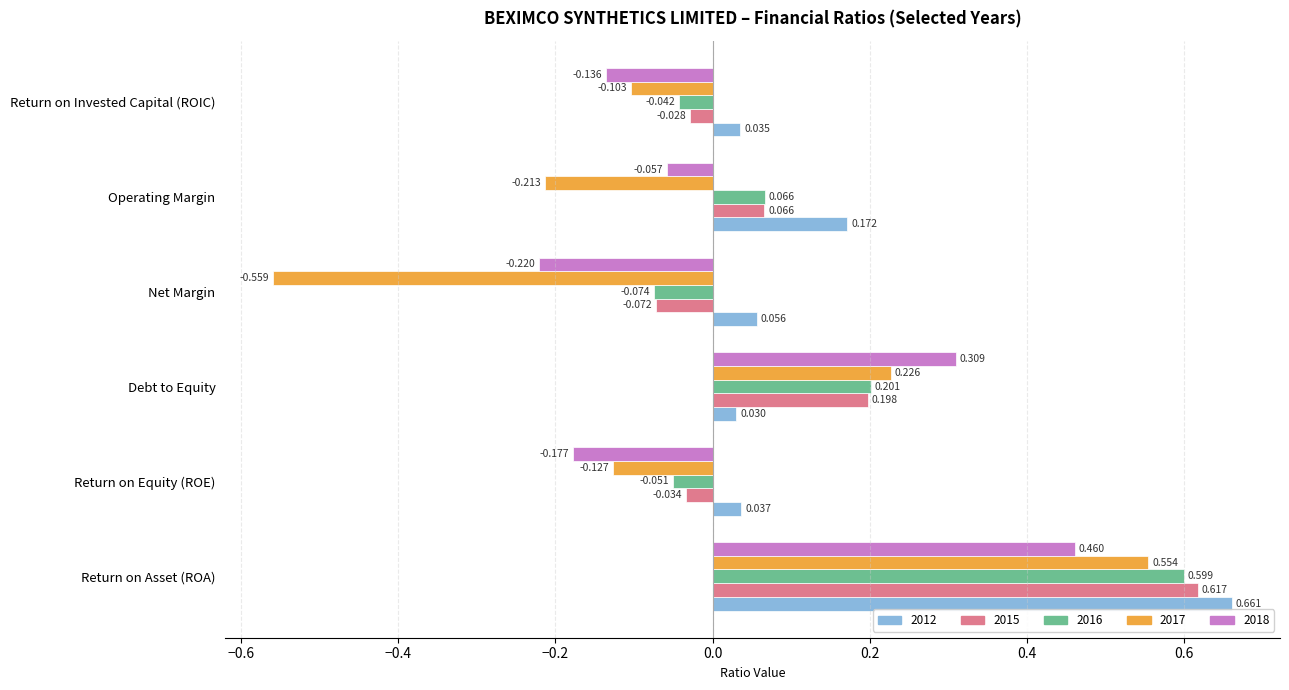

At which label does 2015 reach its peak?

Return on Asset (ROA)